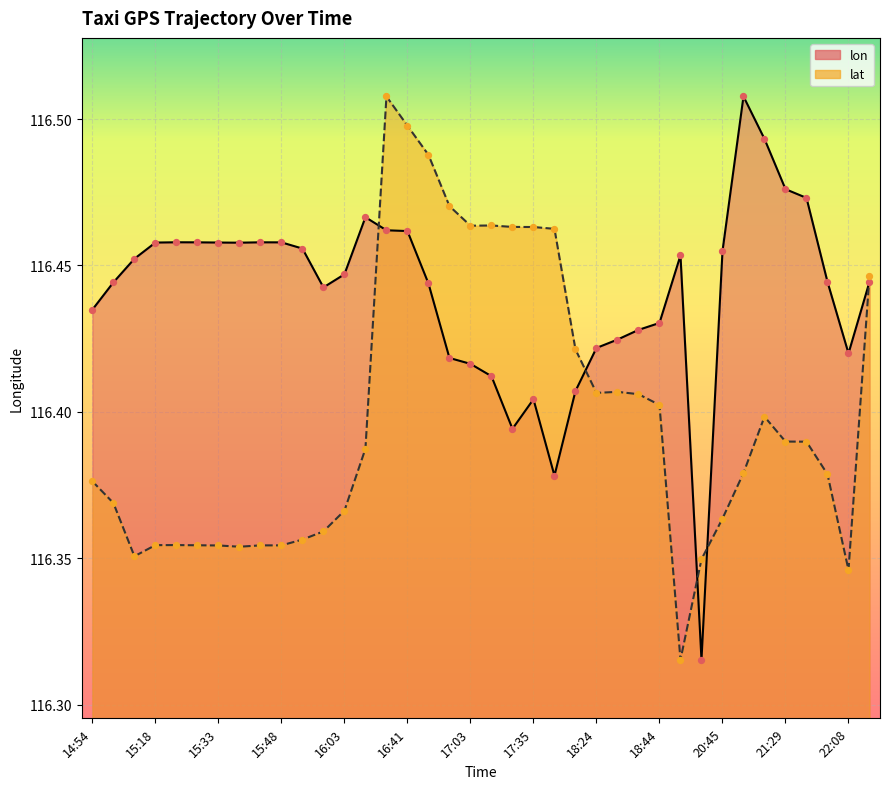

At how many categories does at least one series exceed 116?

38